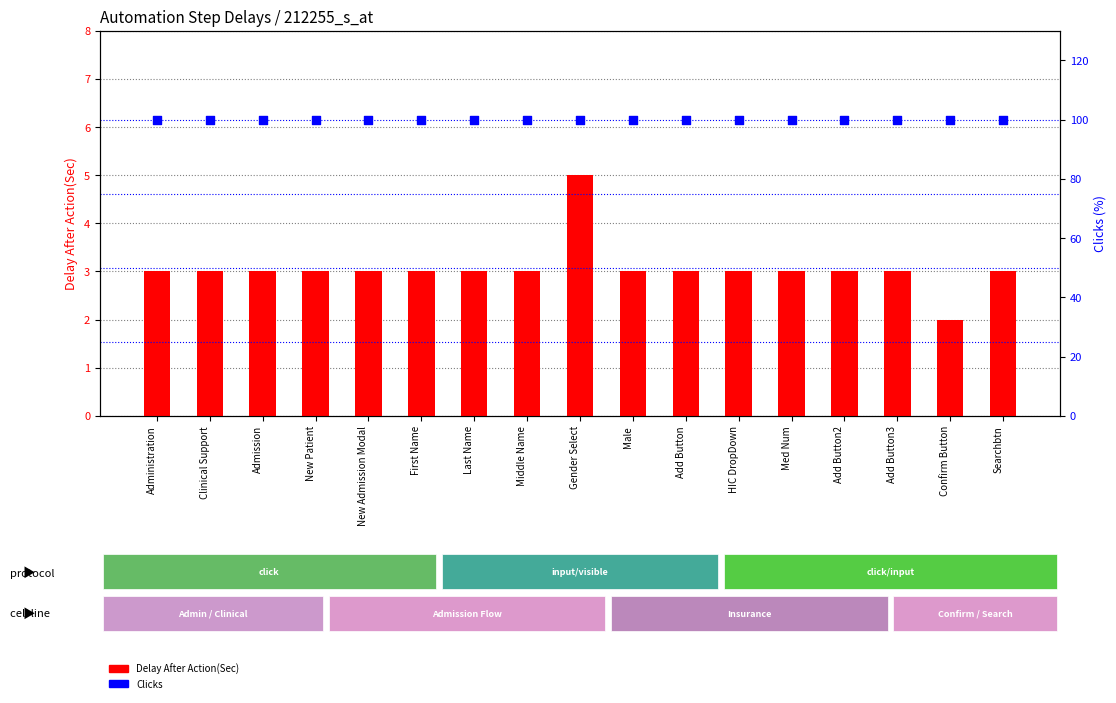

Which series has the largest Y range (max minus min)?

Delay After Action(Sec)